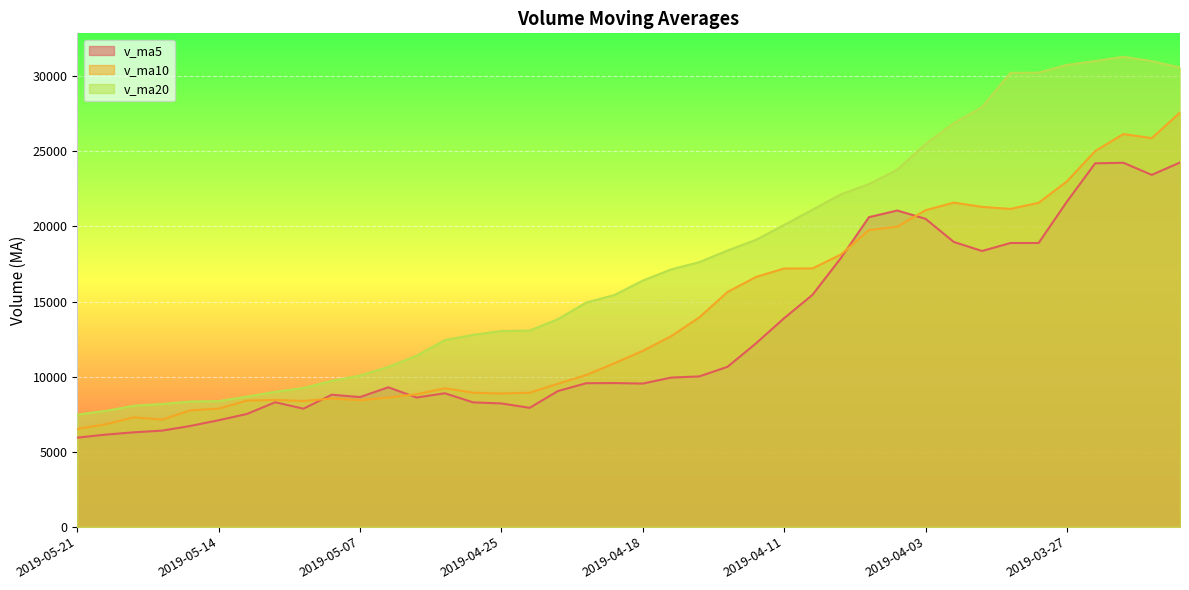

Where does the v_ma5 series first go above 9569?

2019-04-19